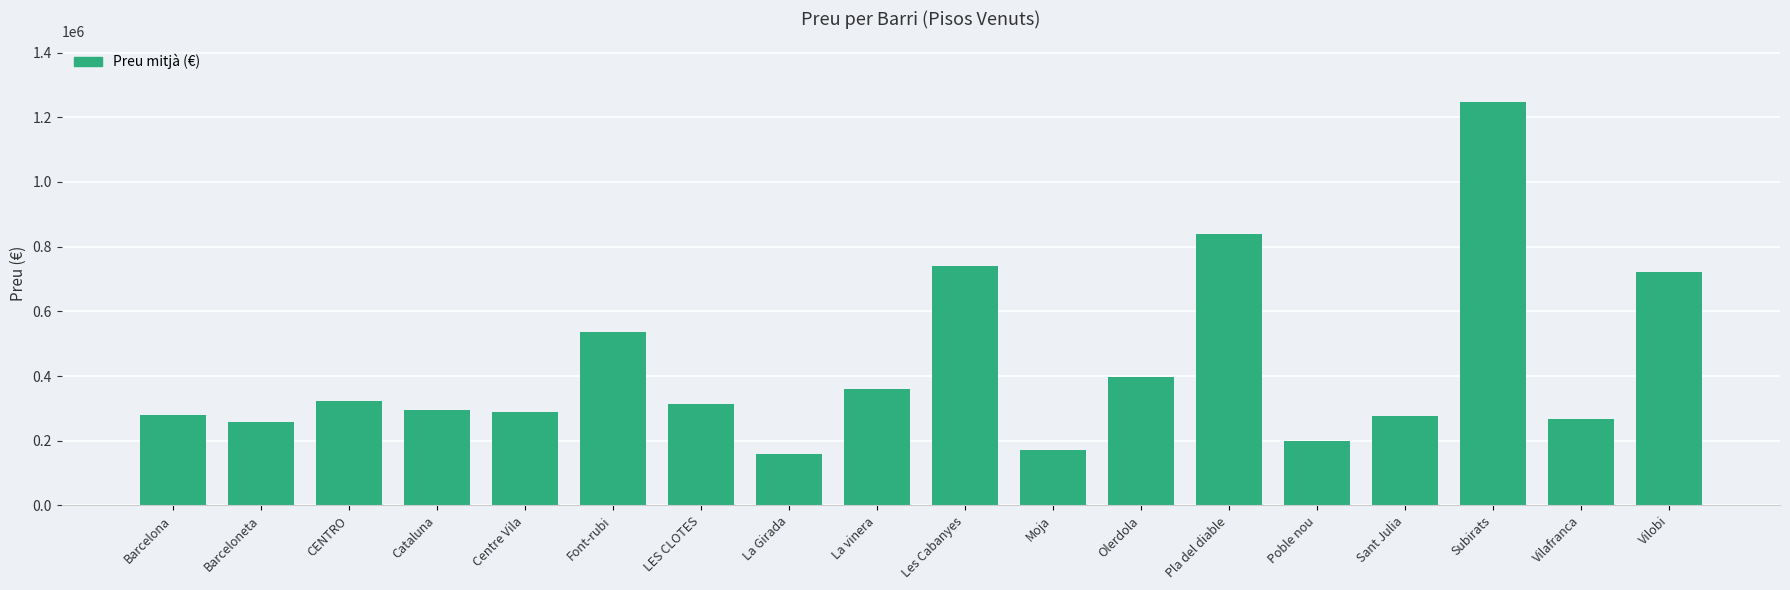

What is the label of the 2nd bar from the left?

Barceloneta